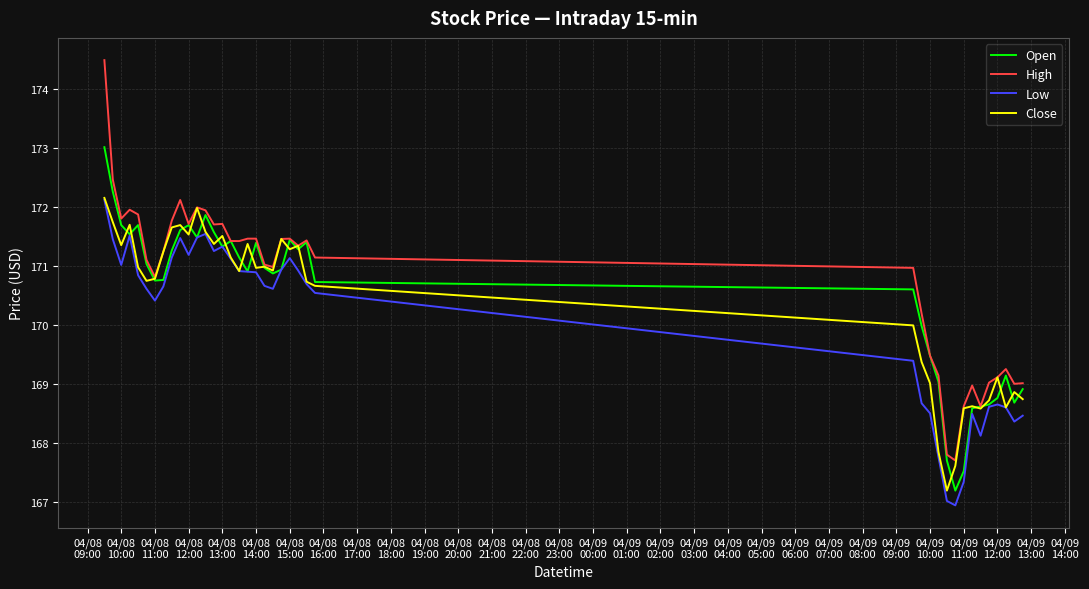

Count the number of categories in the chart.

40